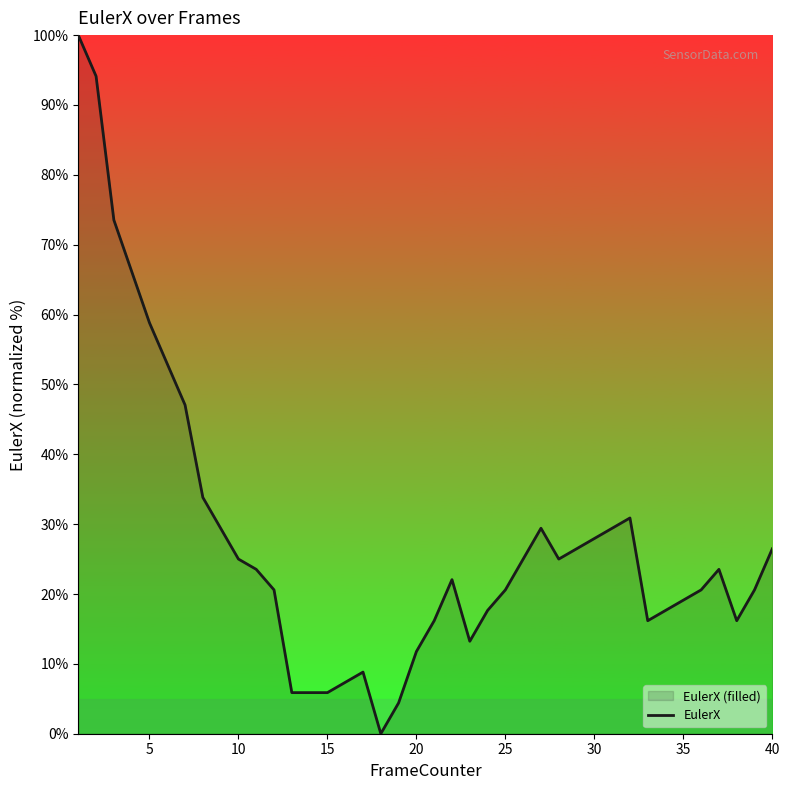

Reading left to right, extract all data points from this chart.

100.0	94.1	73.5	66.2	58.8	52.9	47.1	33.8	29.4	25.0	23.5	20.6	5.9	5.9	5.9	7.4	8.8	0.0	4.4	11.8	16.2	22.1	13.2	17.6	20.6	25.0	29.4	25.0	26.5	27.9	29.4	30.9	16.2	17.6	19.1	20.6	23.5	16.2	20.6	26.5